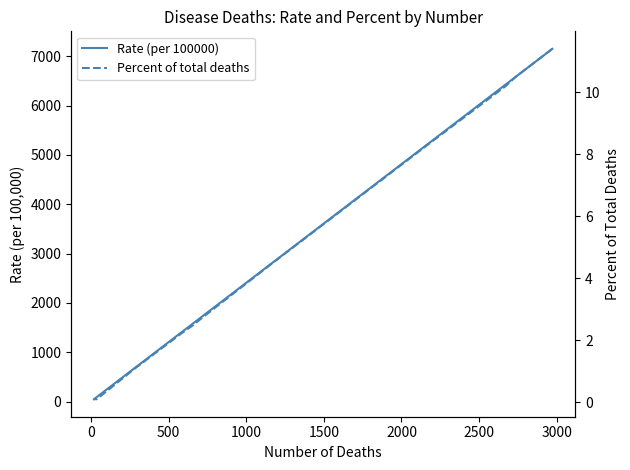

Is it true that Rate (per 100000) equals 80.7 at 10?

False